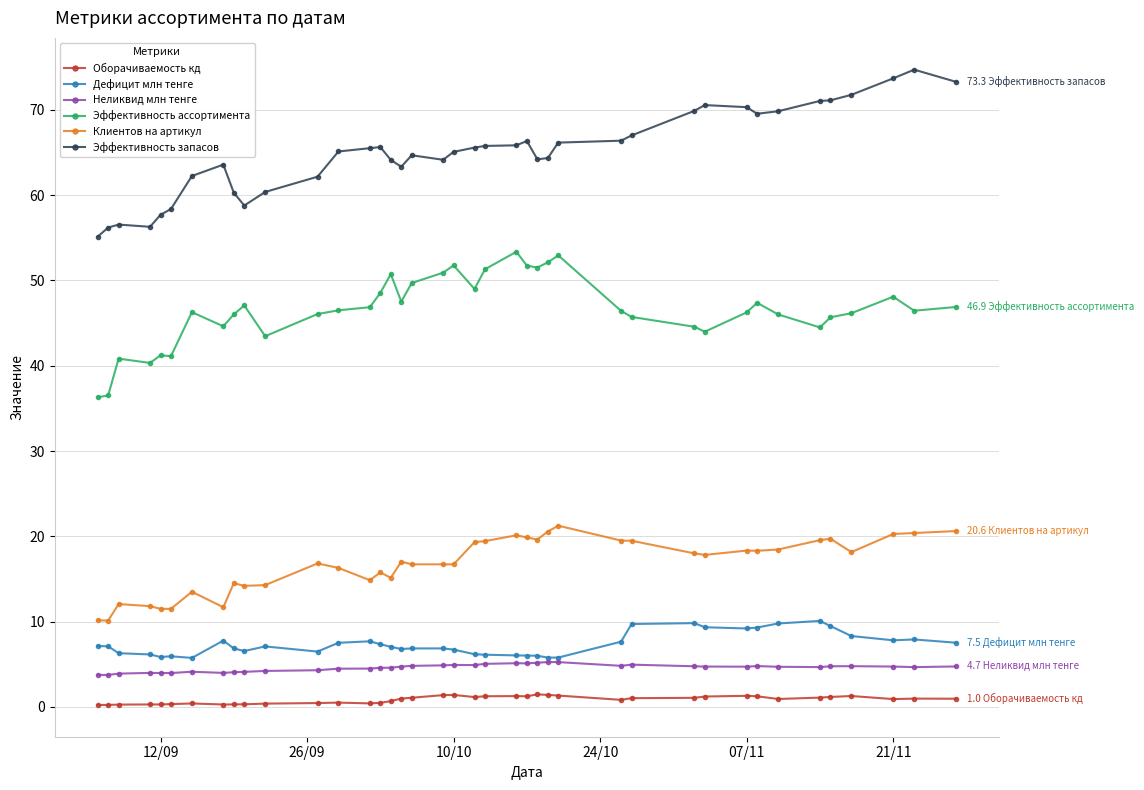

What is the greatest value displayed?

74.7